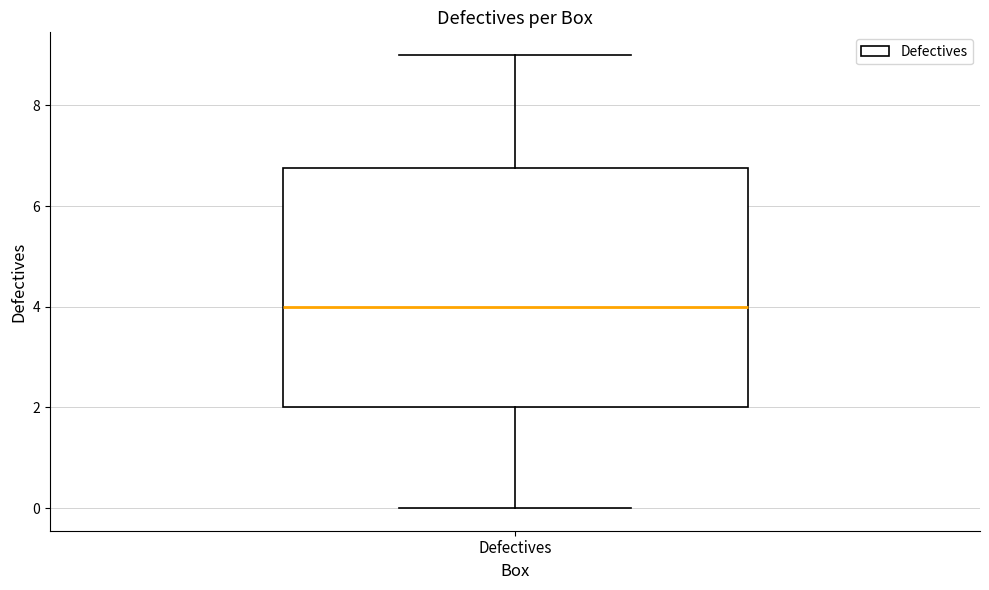

Transcribe this box plot: give where the median line is, the range the box spans, and where the two whiskers end, as read against the y-axis. The values are not printed on the chart, so give them approximately, as read against the axis.

median 4.0, box 2.0 to 6.8, whiskers 0.0 to 9.0